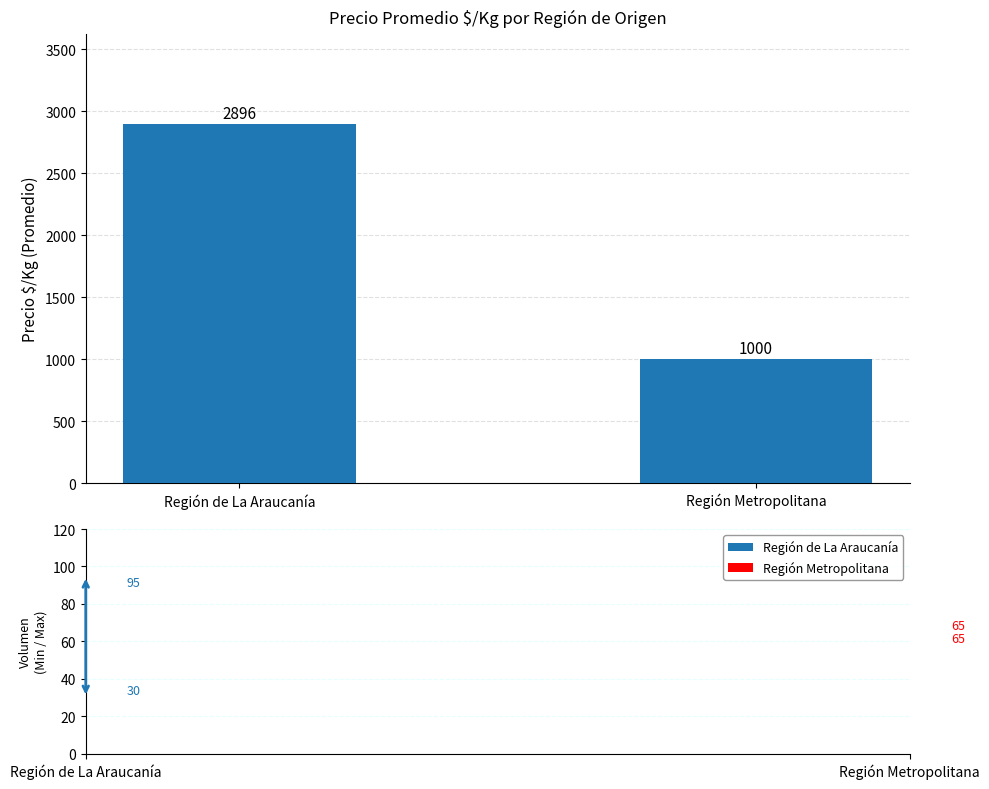

What is the change in value from Región de La Araucanía to Región Metropolitana?

-1896